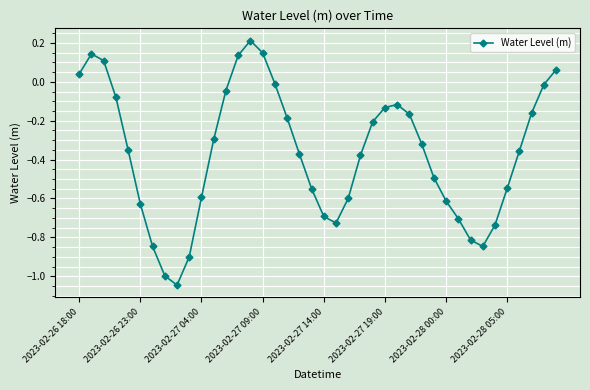

How many interior local valleys (lower than both neighbors) does the data have?

3